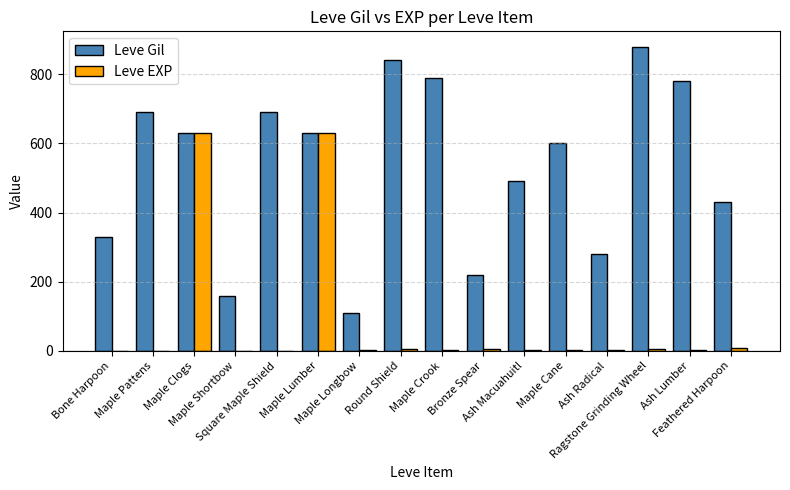

What is the sum of all Leve EXP values?

1309